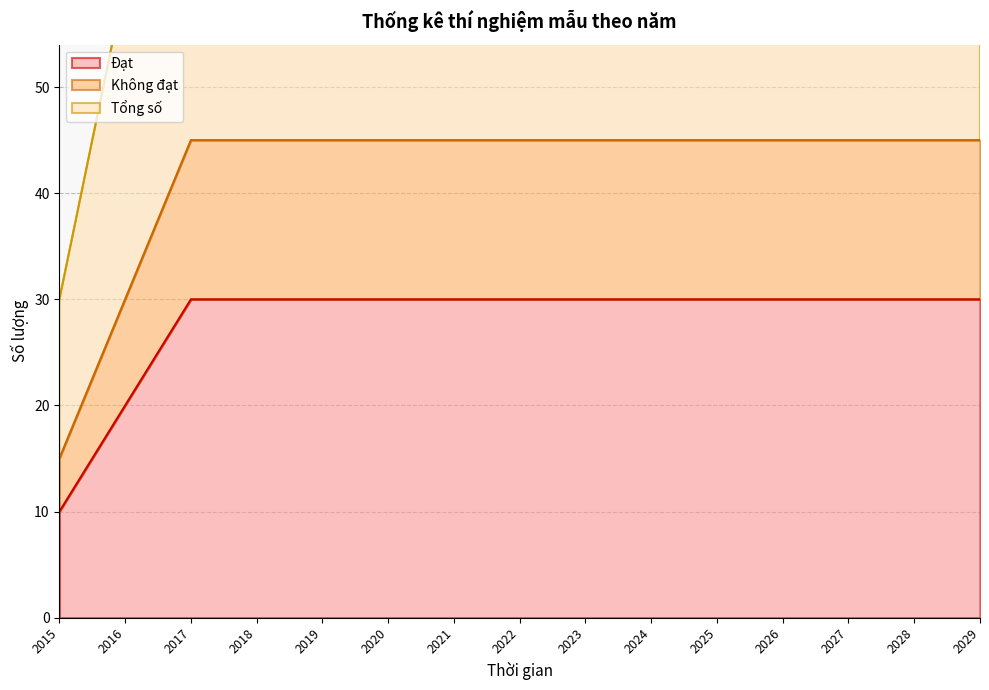

What is the highest value of the Tổng số series?

90